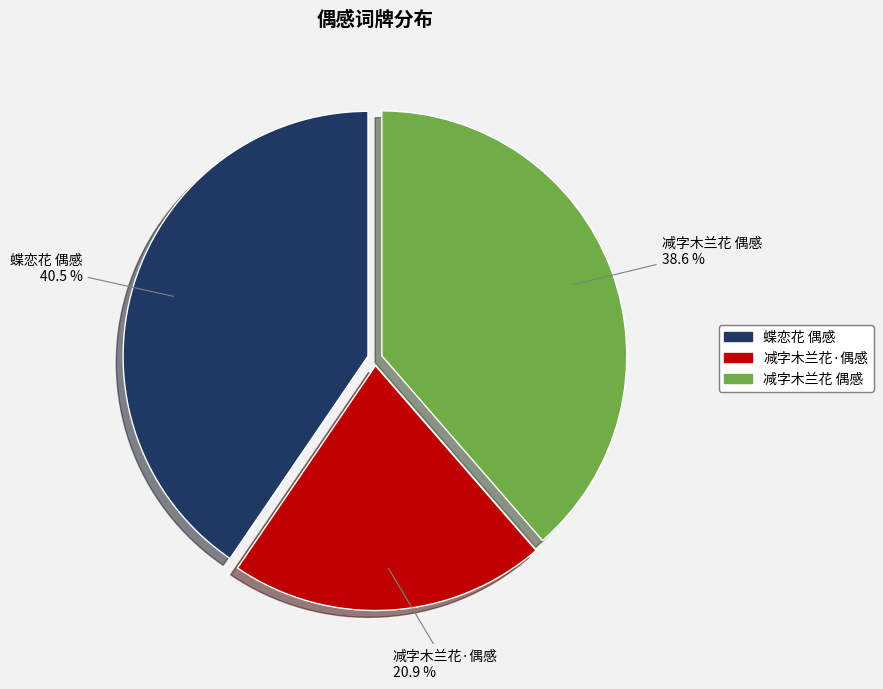

Which has a higher value, 蝶恋花 偶感 or 减字木兰花 偶感?

蝶恋花 偶感